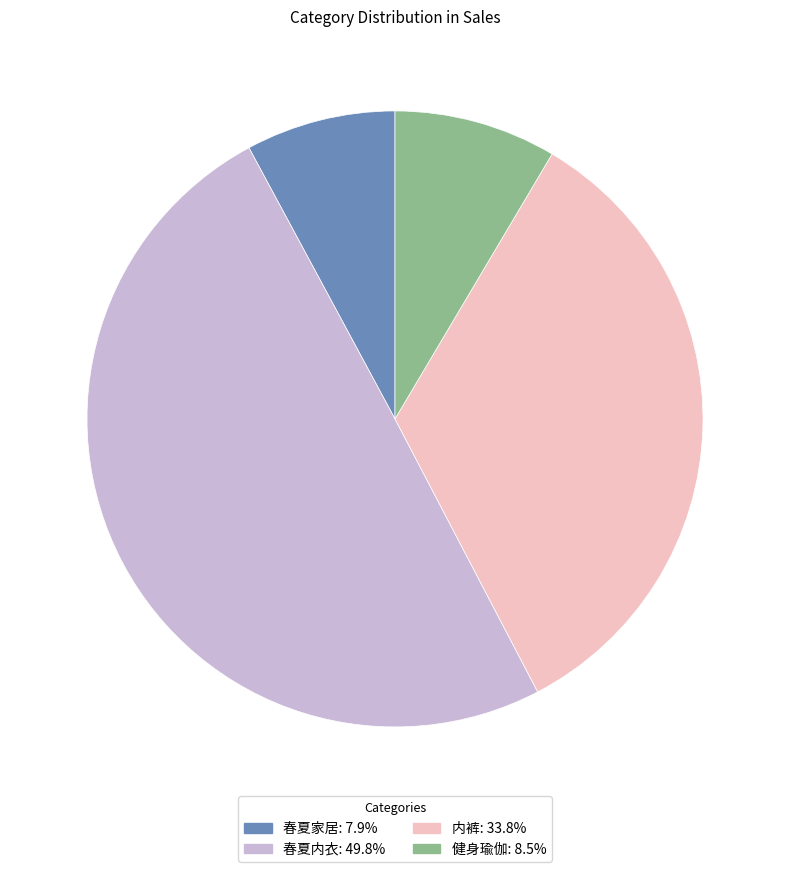

Approximately how many times larger is the value at 健身瑜伽: 8.5% compared to 春夏家居: 7.9%?

1.1